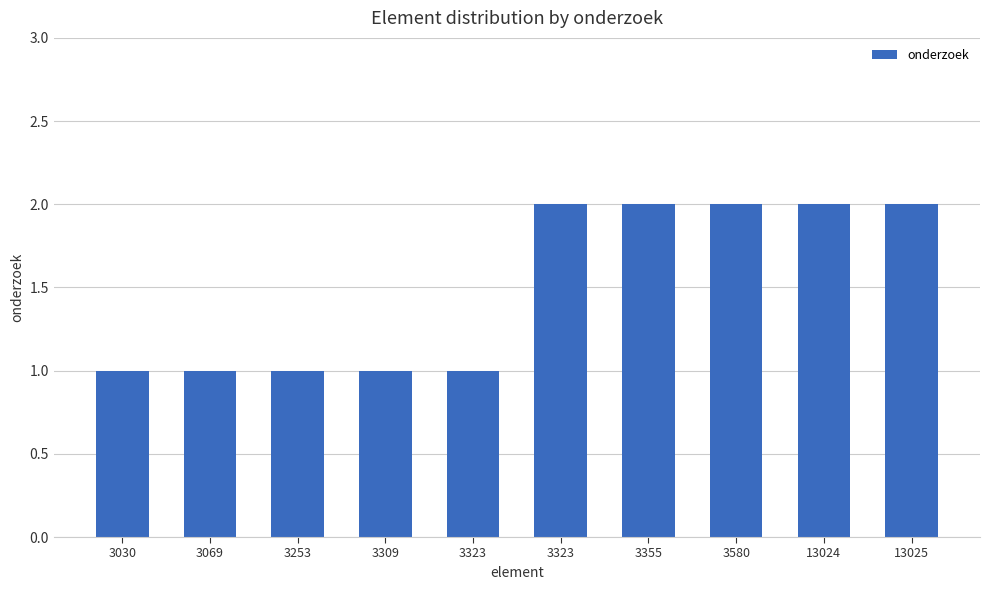

The value at 3253 is 0. True or false?

False